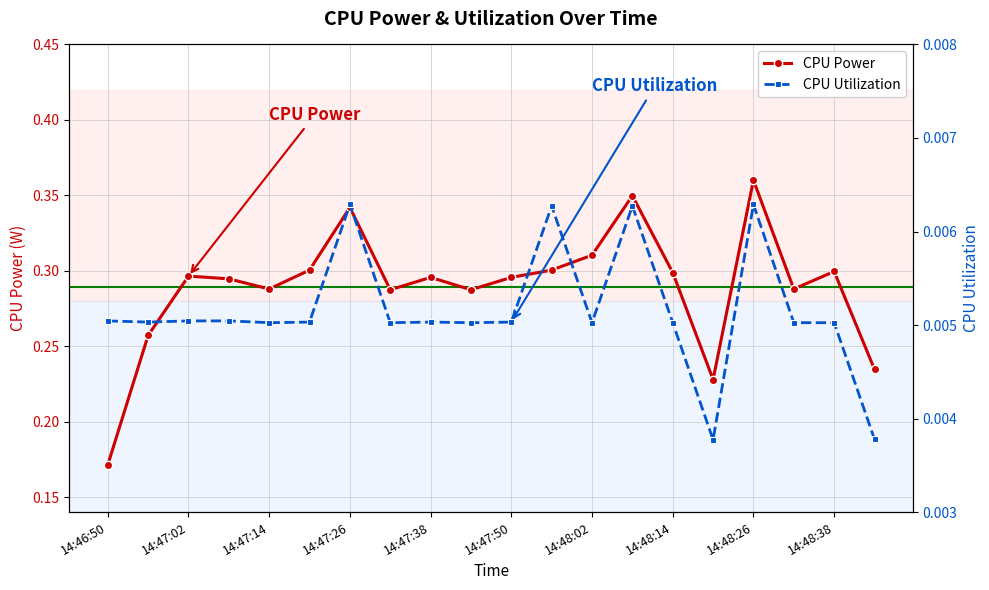

The CPU Power series shows 0.5 at 14:47:50. True or false?

False